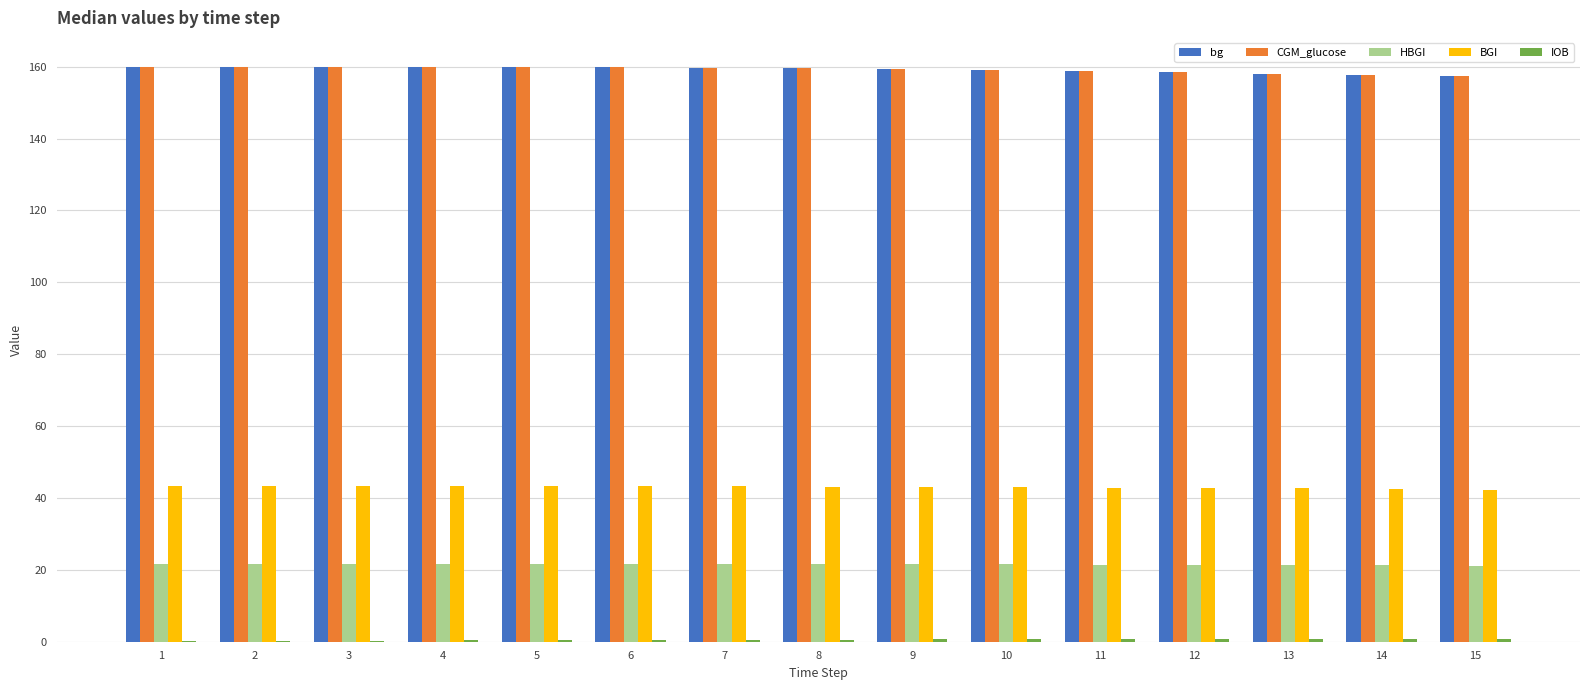

The CGM_glucose series shows 281.1 at 4. True or false?

False